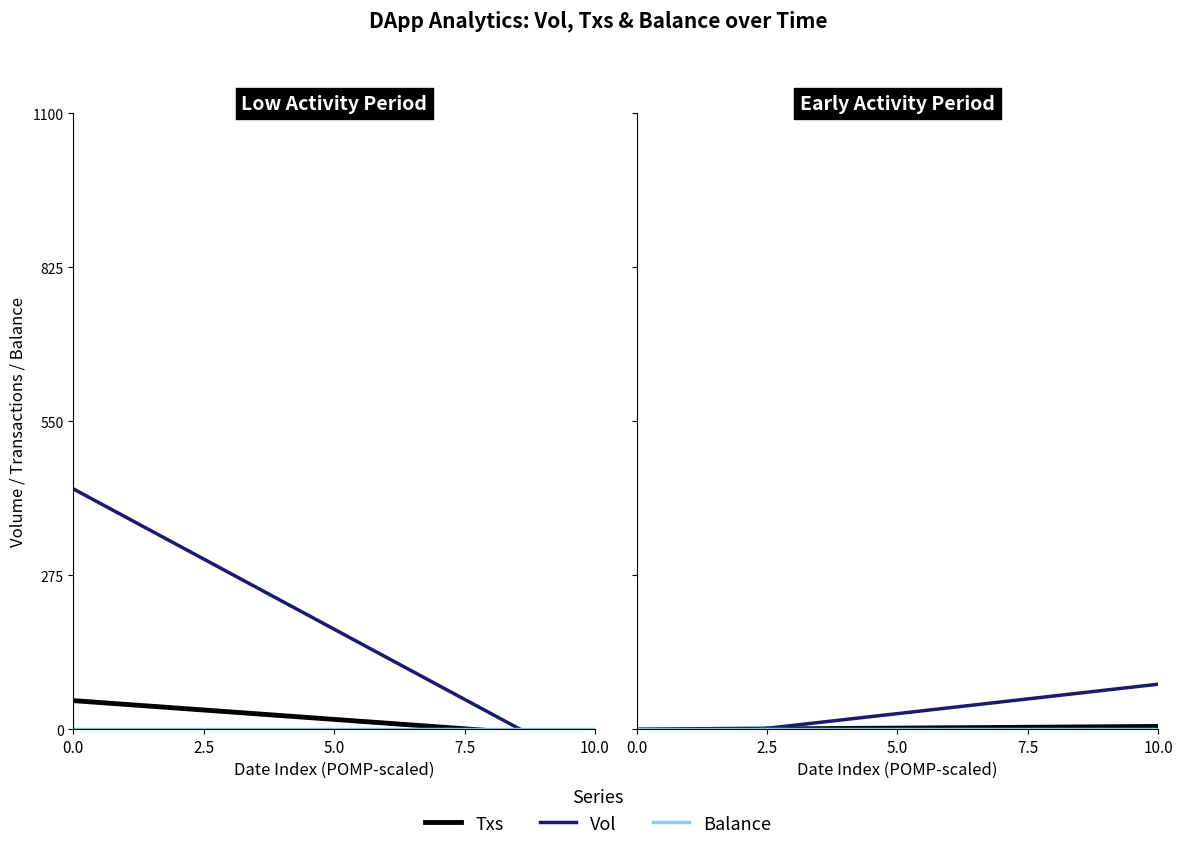

After their last crossing, which series has the higher values: Balance or Vol?

Vol